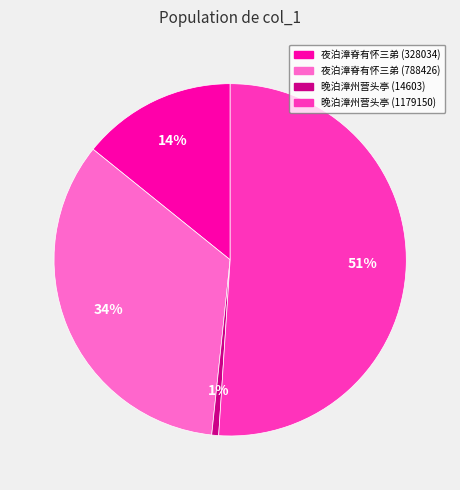

Which slice is the smallest?

晚泊漳州营头亭 (14603)